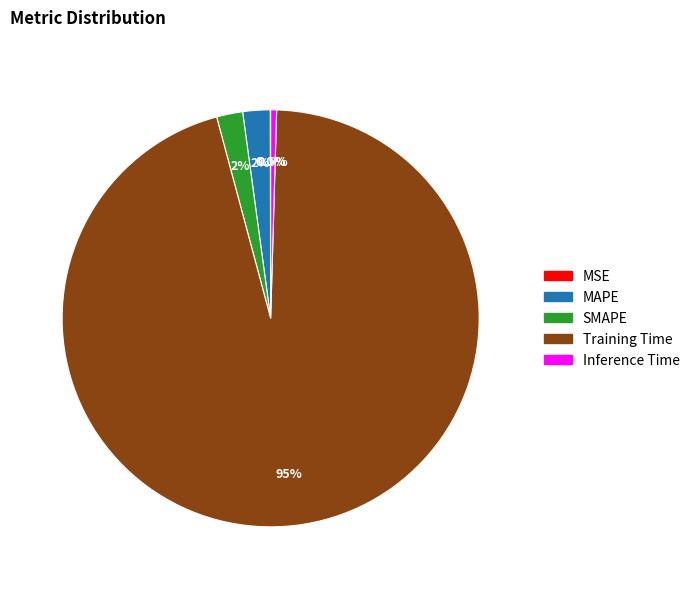

Is Training Time the majority of the pie?

Yes